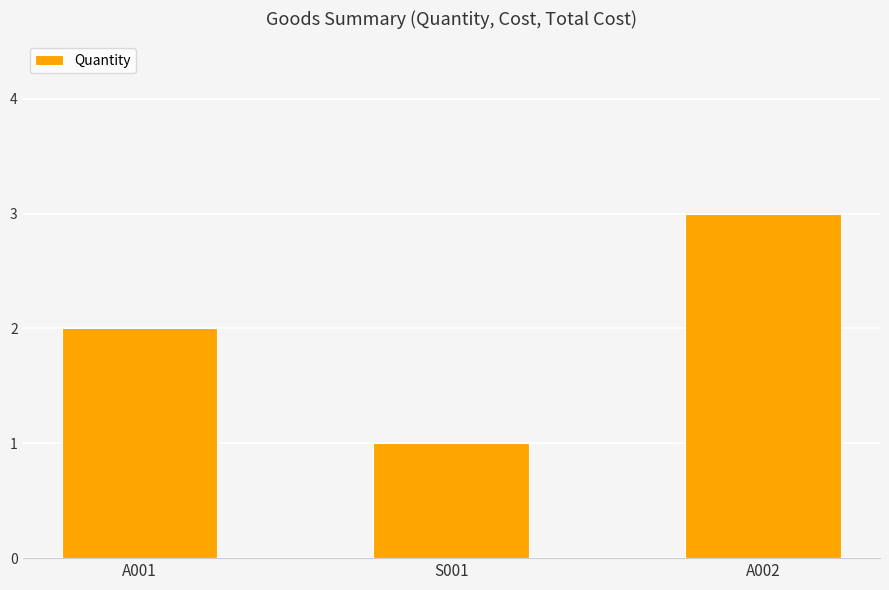

What is the sum of all values?

6